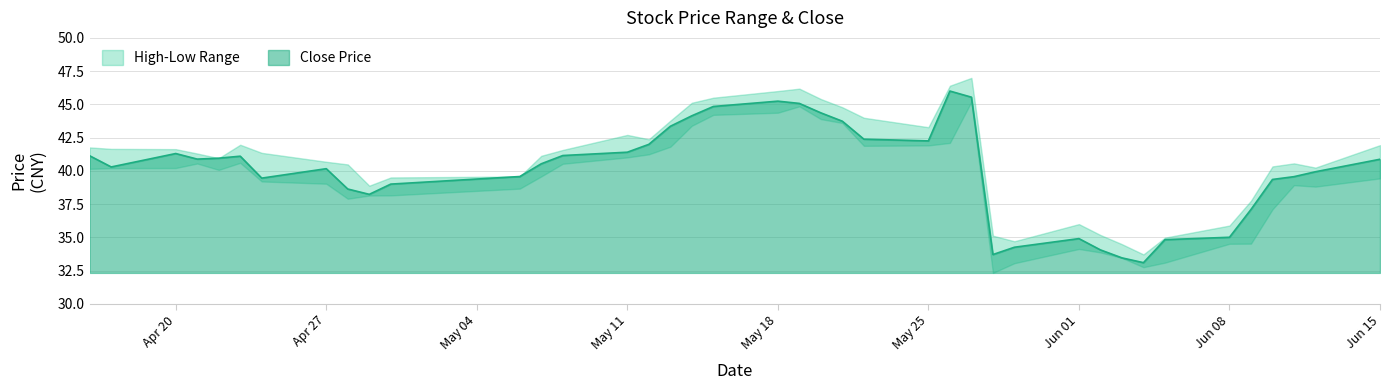

Where is 收盘价 nearest to the value 39?

2020-04-30